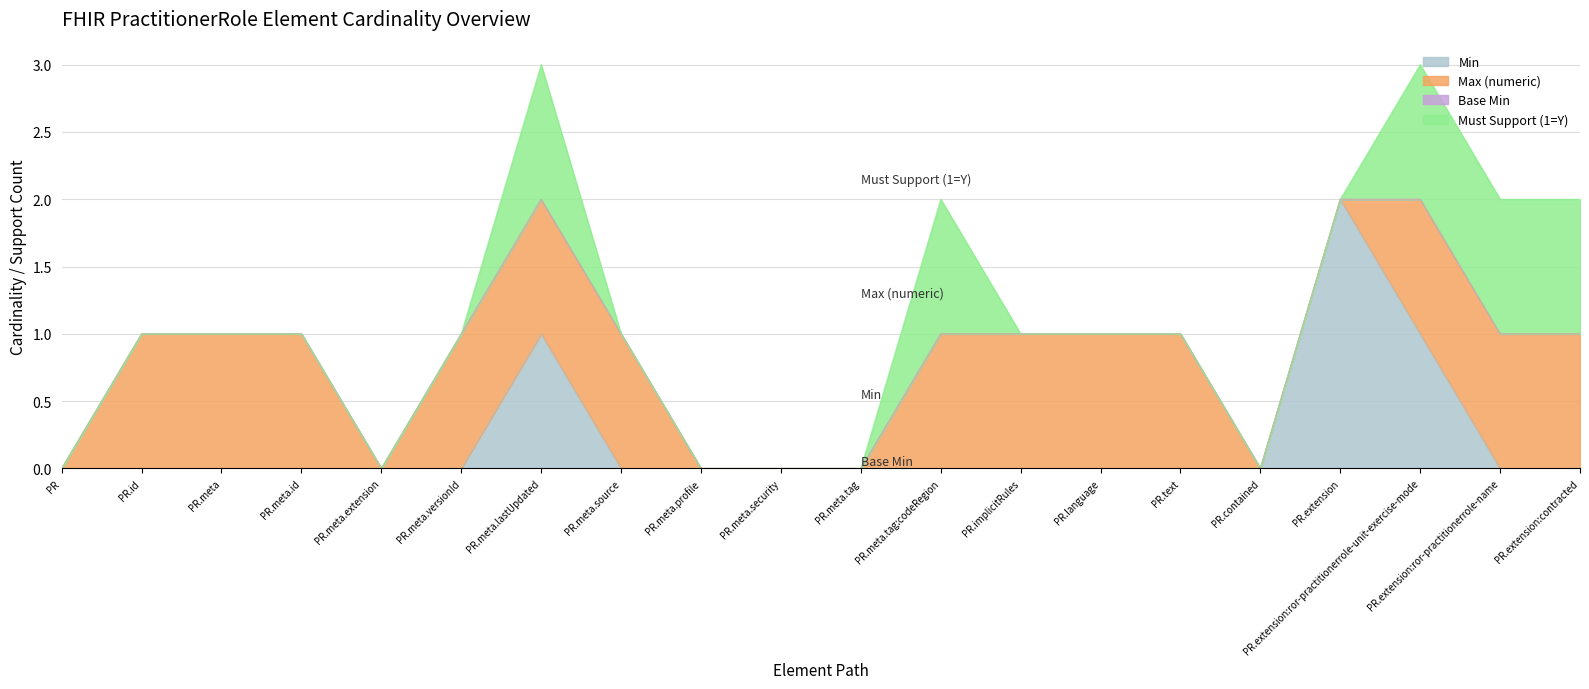

True or false: Min has more than 0 points higher than both neighbors.

True